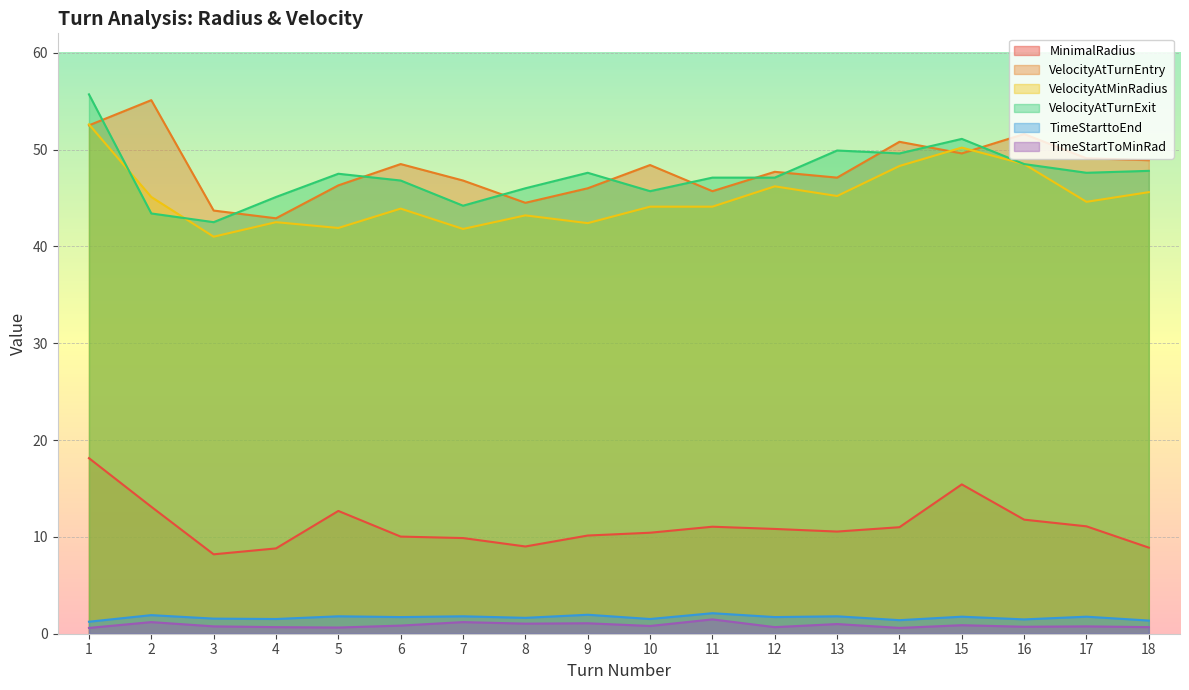

How many lines are shown in the chart?

6